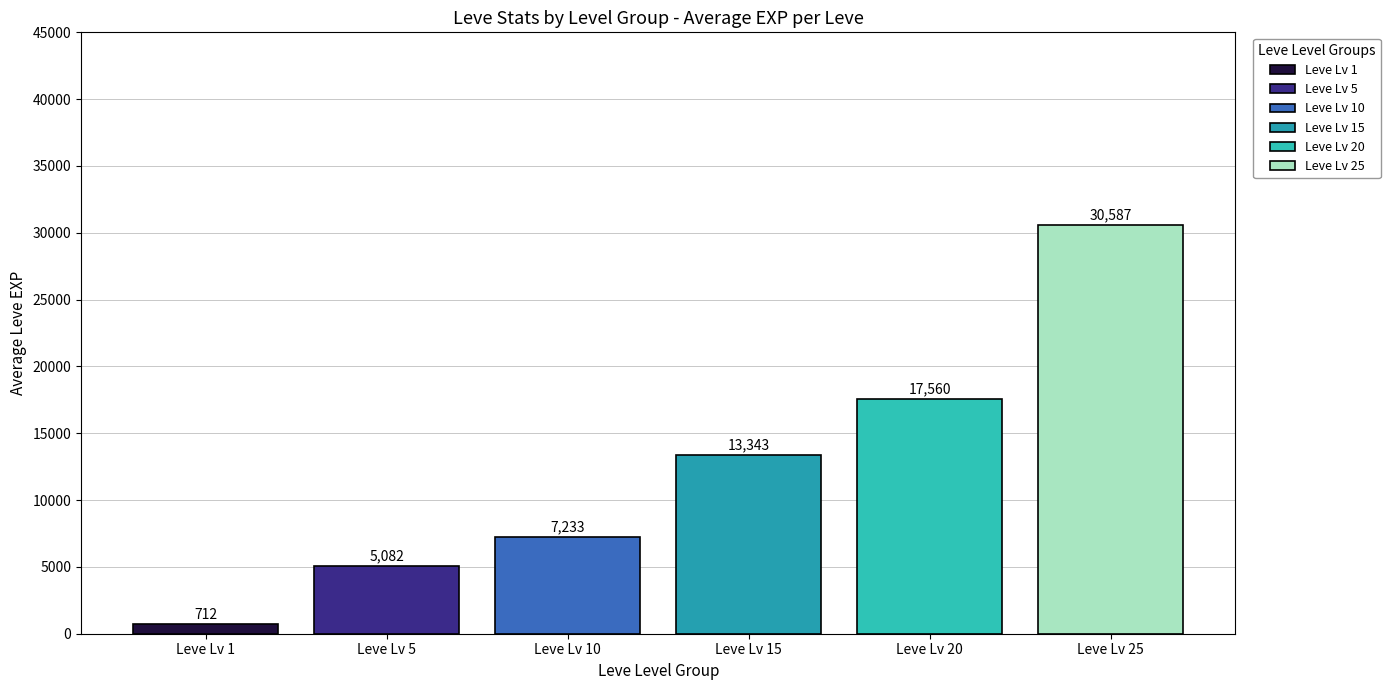

How many groups of bars are there?

1